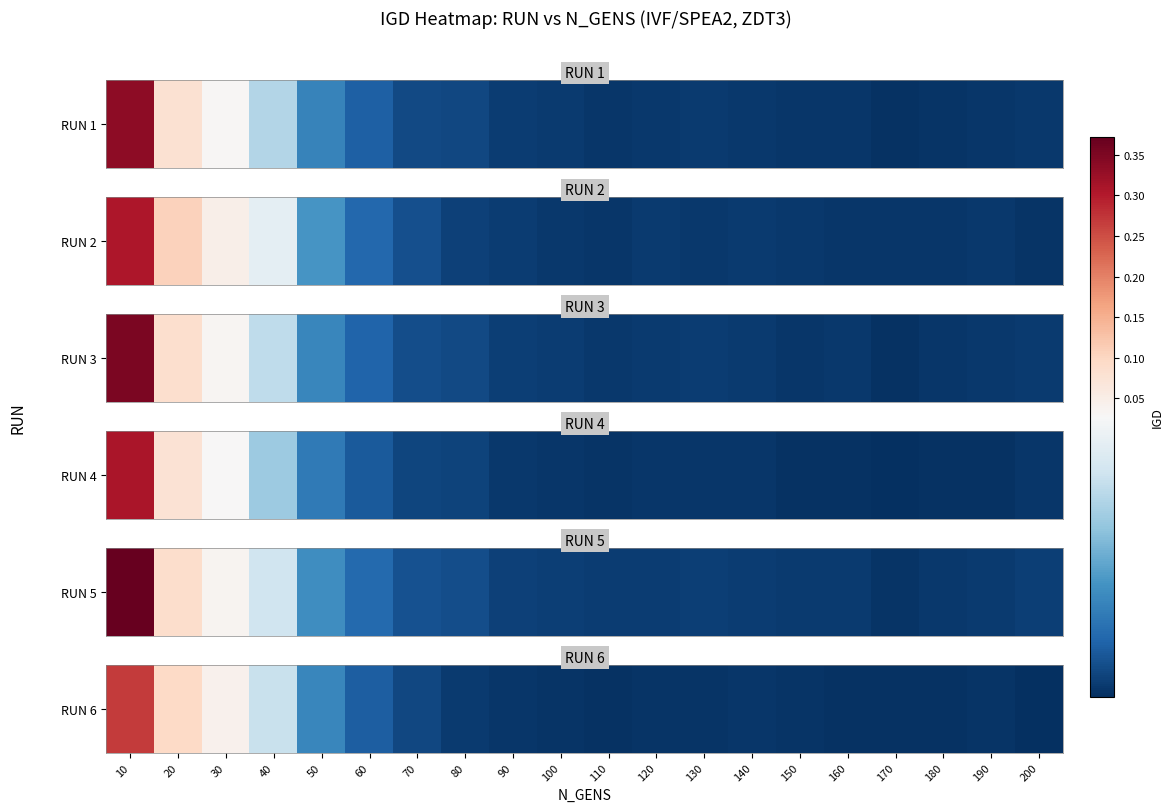

Reading left to right, transcribe all the data shown in this chart.

10=0.3	20=0.1	30=0.0	40=0.0	50=0.0	60=0.0	70=0.0	80=0.0	90=0.0	100=0.0	110=0.0	120=0.0	130=0.0	140=0.0	150=0.0	160=0.0	170=0.0	180=0.0	190=0.0	200=0.0